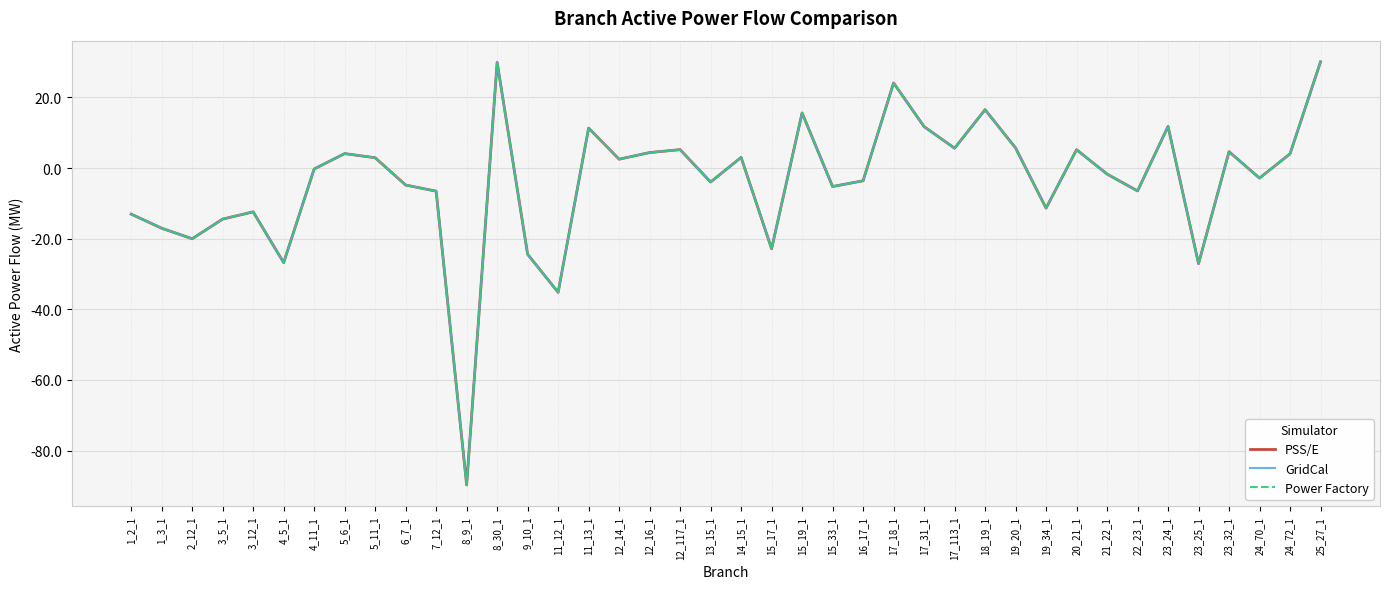

What is the difference between the maximum and minimum values in the PSS/E series?

119.8